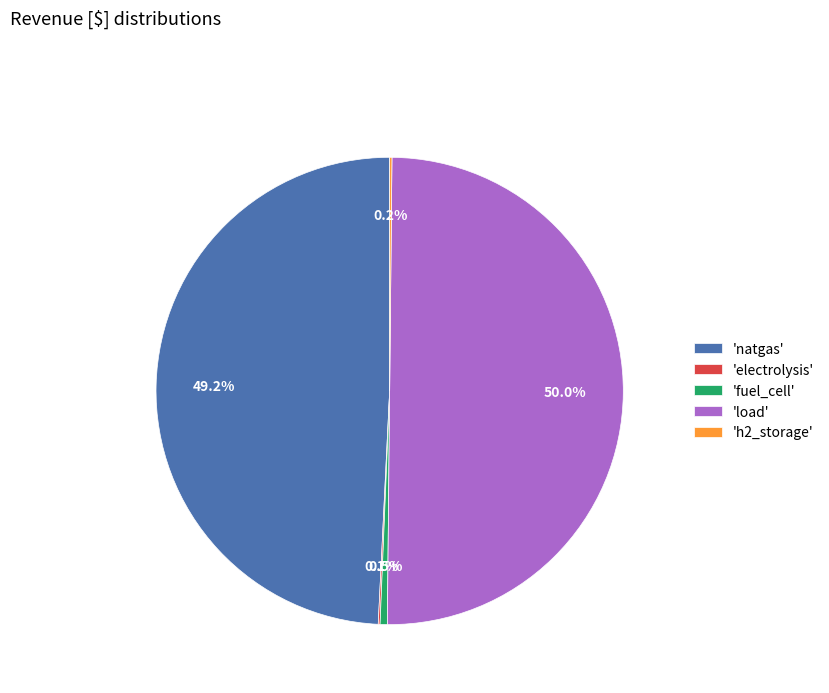

Which has a higher value, 'natgas' or 'load'?

'load'